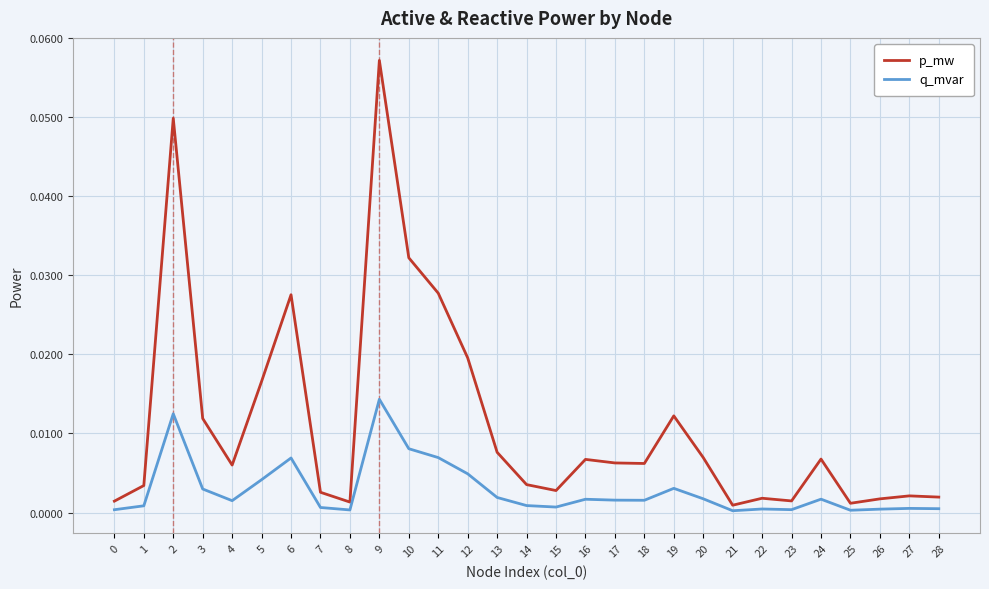

At which category is the sum across all series the highest?

9